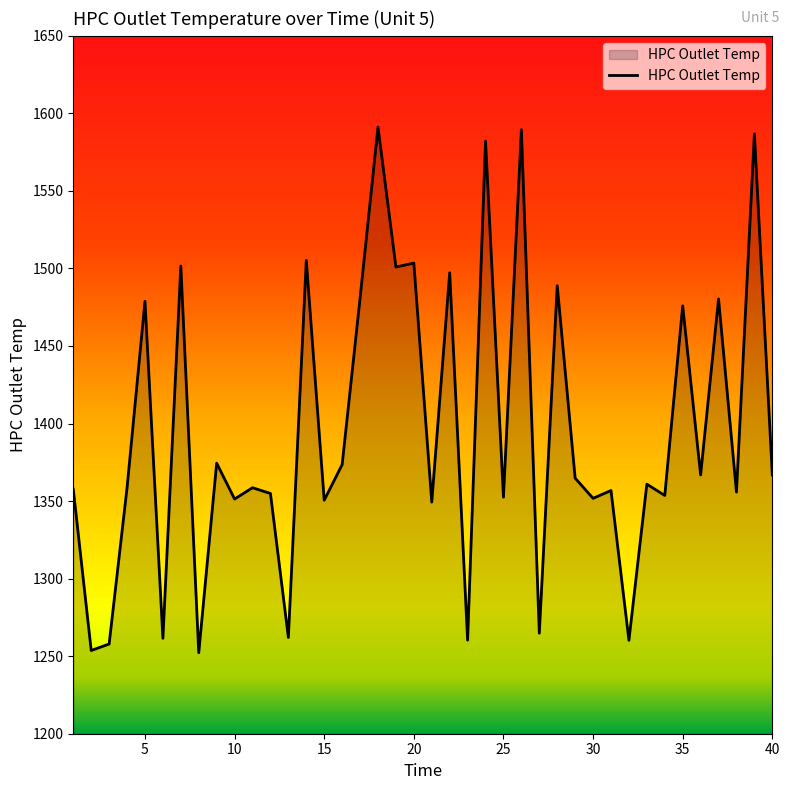

What is the minimum value shown in the chart?

1252.2